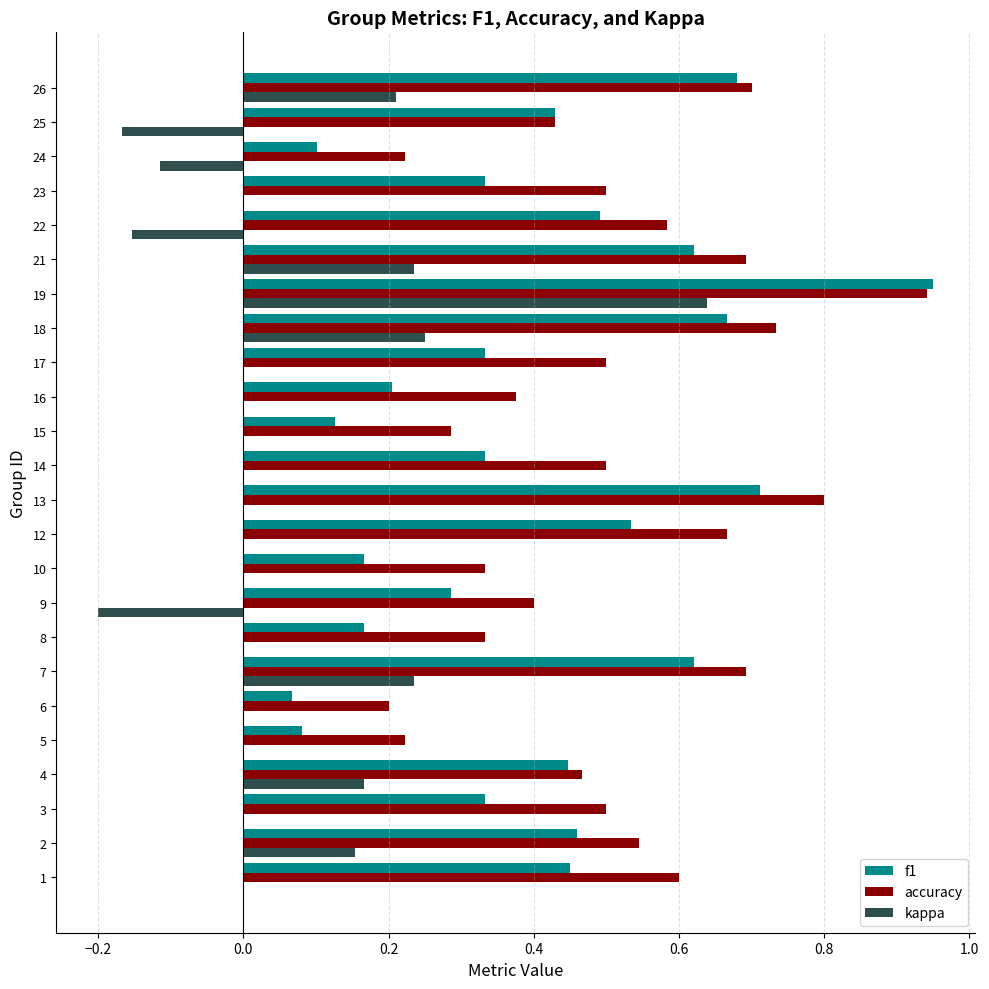

Between 2 and 24, which series saw the biggest shift?

f1